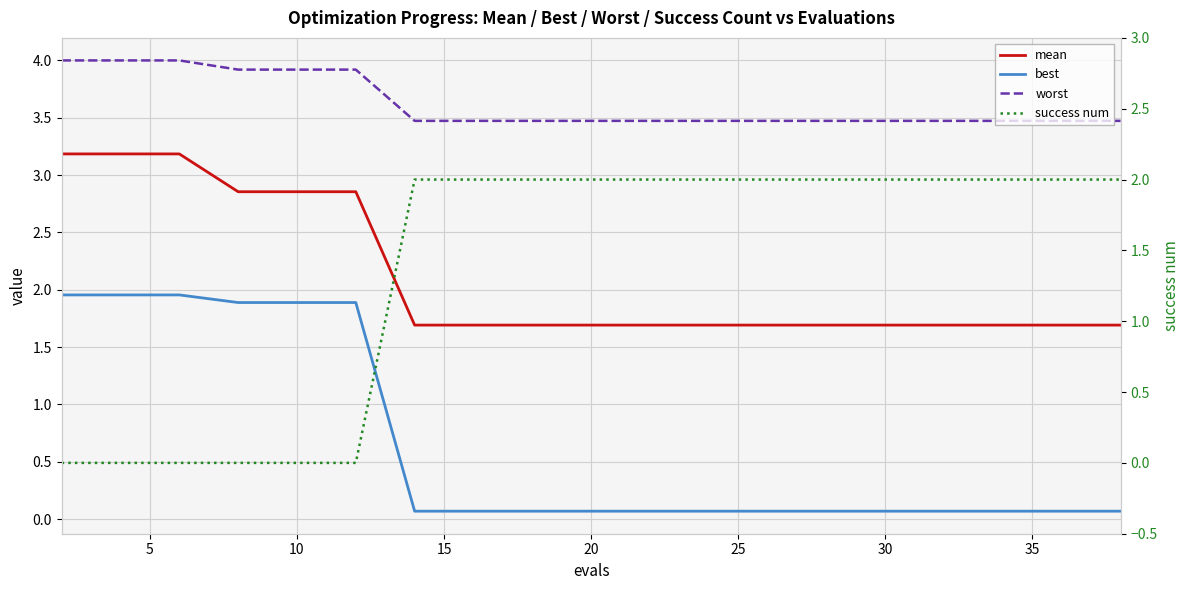

True or false: best and mean cross at least once.

False